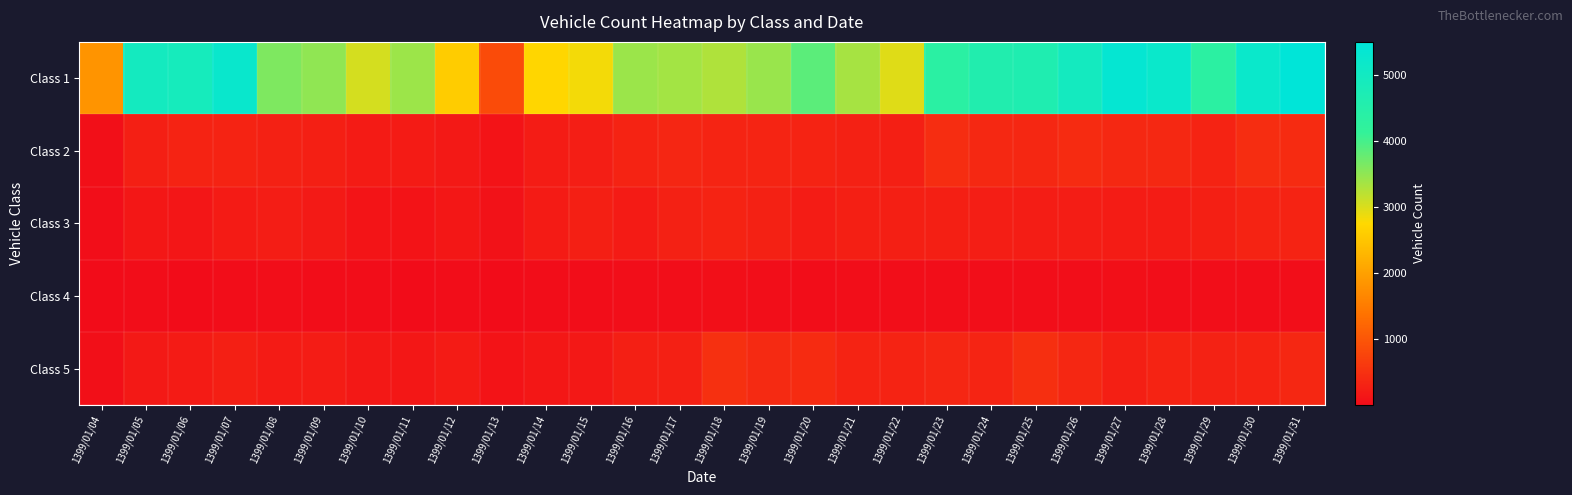

At which category is the sum across all series the highest?

1399/01/31